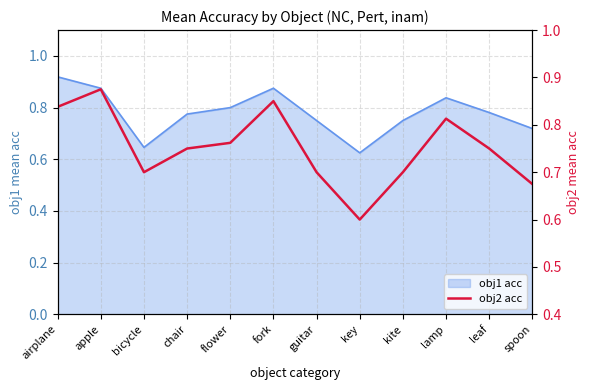

The chart shows a value of 0.7 at kite. True or false?

True